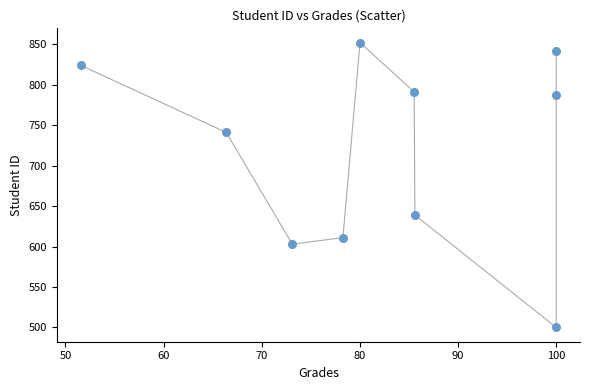

What Y value in the scatter plot is closest to 676?

639